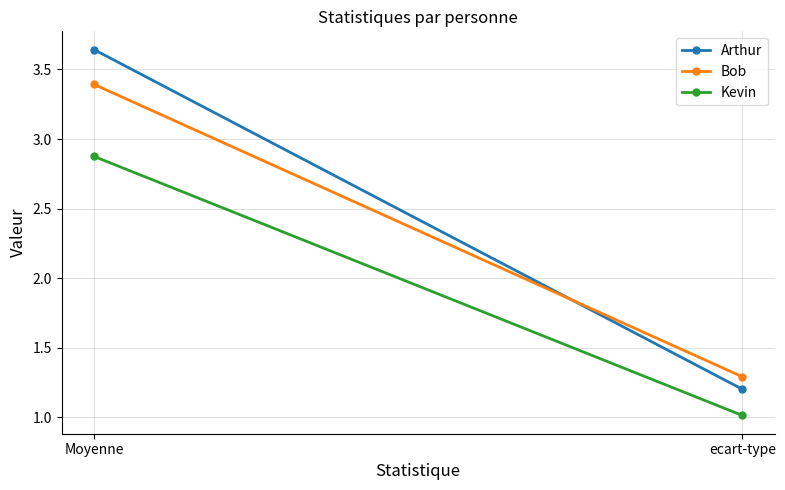

At which label does Kevin reach its peak?

Moyenne